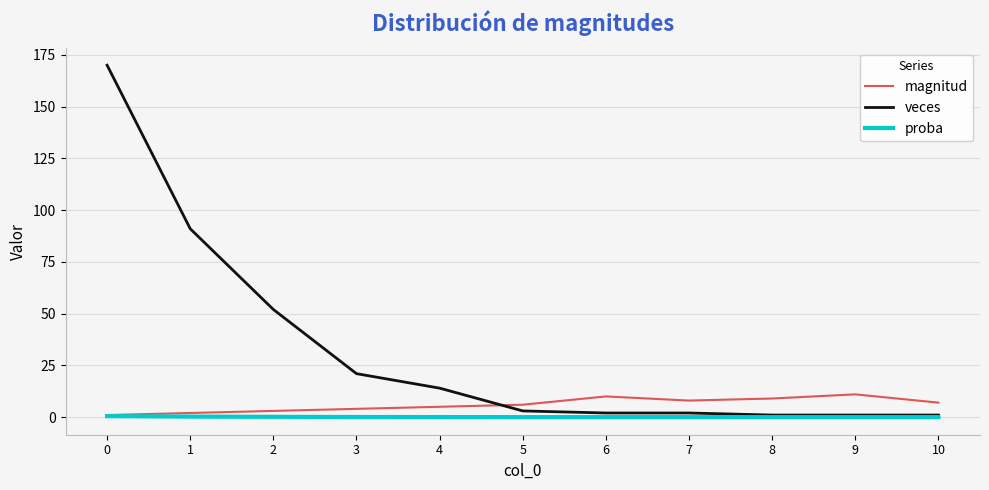

At which label is veces closest to 85?

1